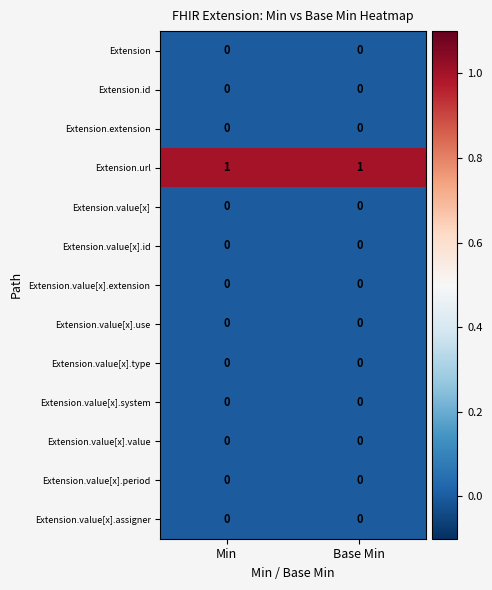

At how many categories does at least one series exceed 0?

2